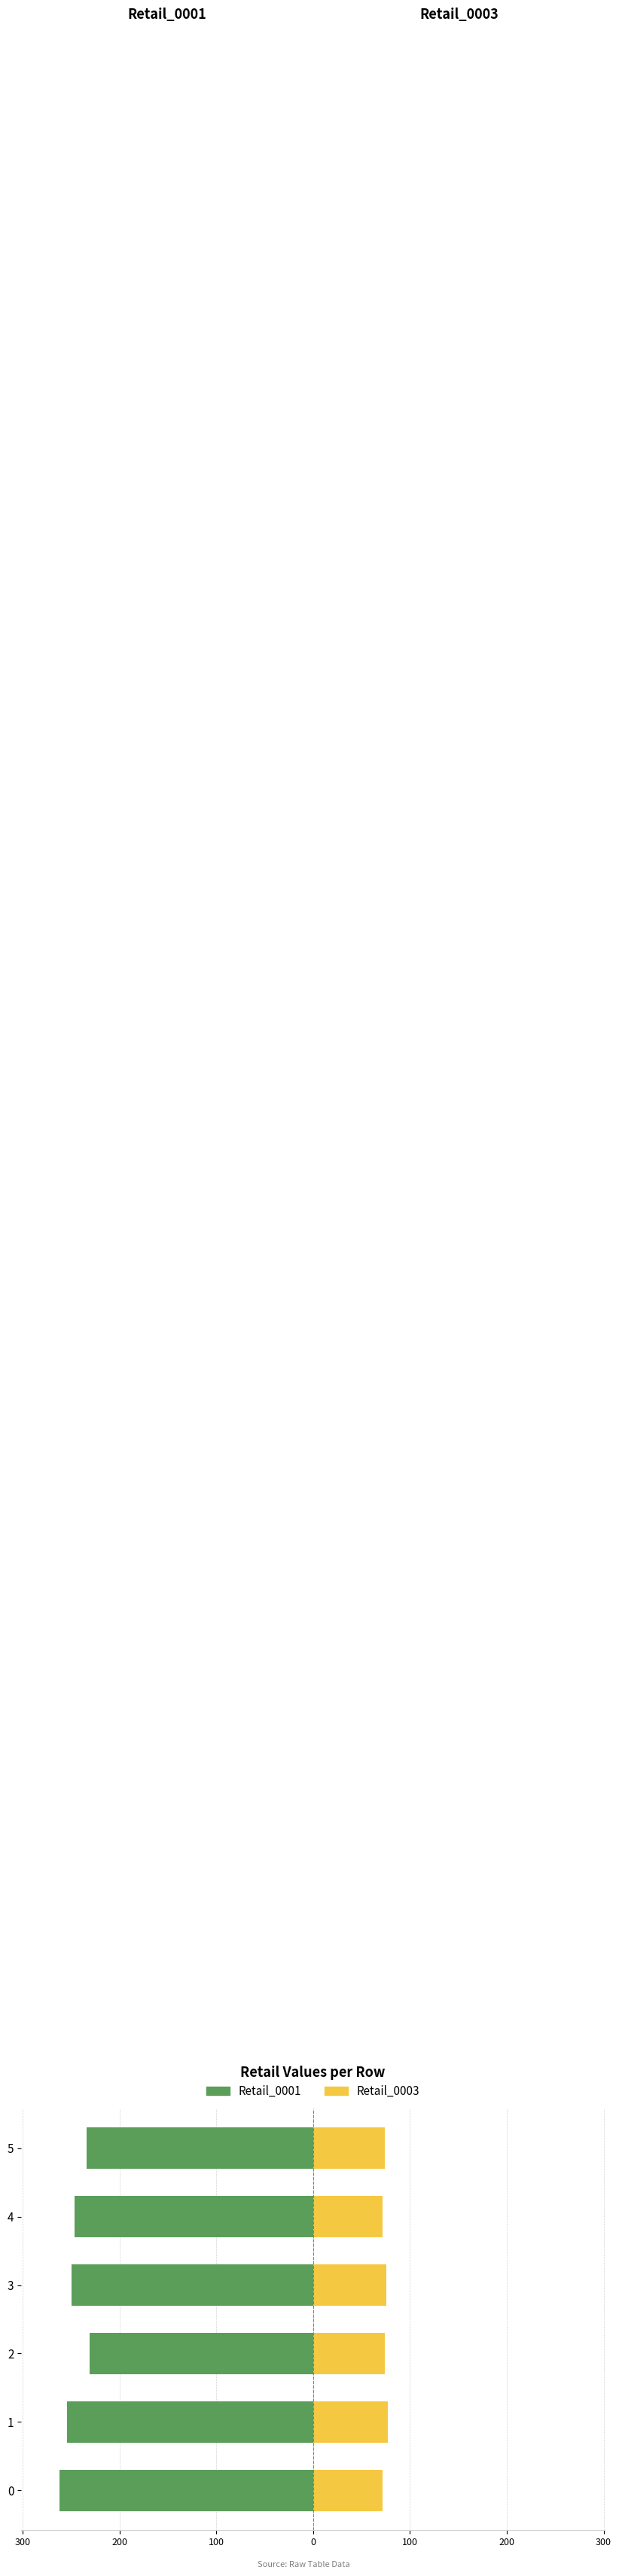

Read the Retail_0001 value at 3.

-249